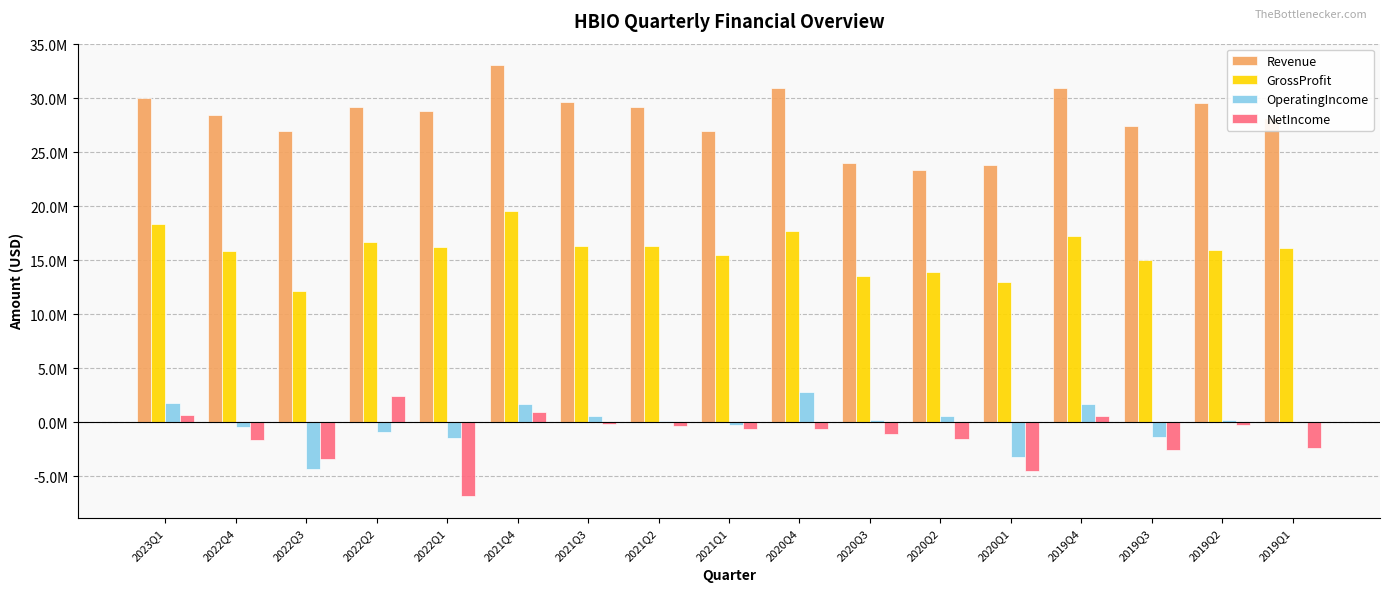

At which category is the sum across all series the highest?

2021Q4